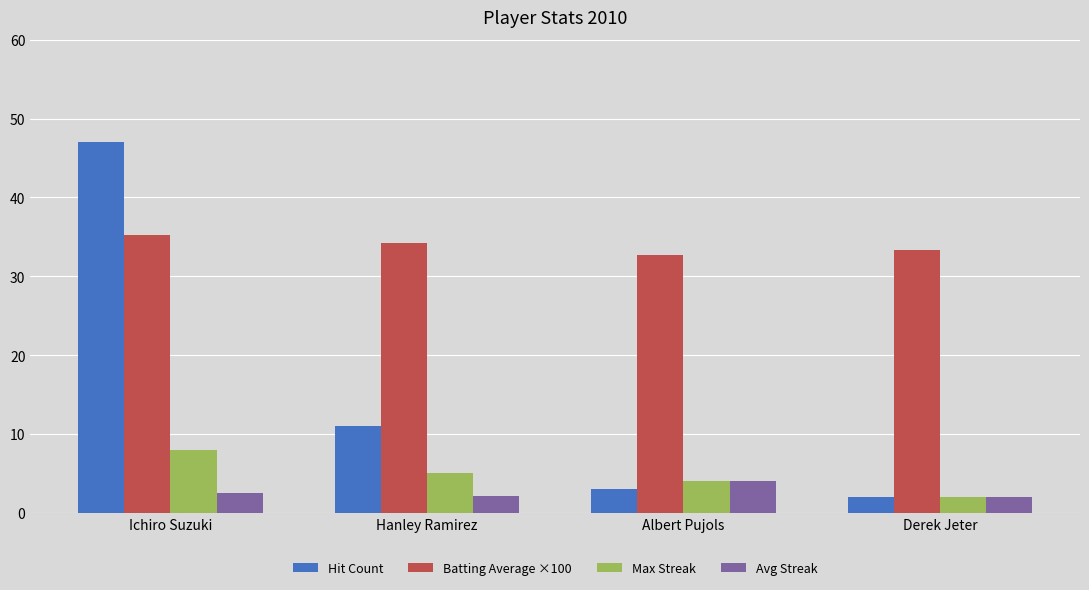

How many series are shown in this chart?

4